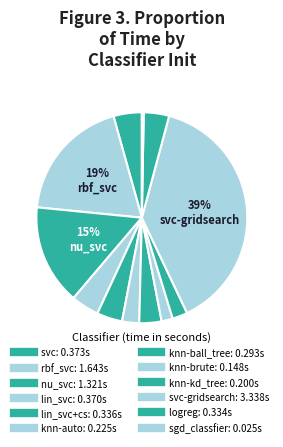

How many slices are in this pie chart?

12